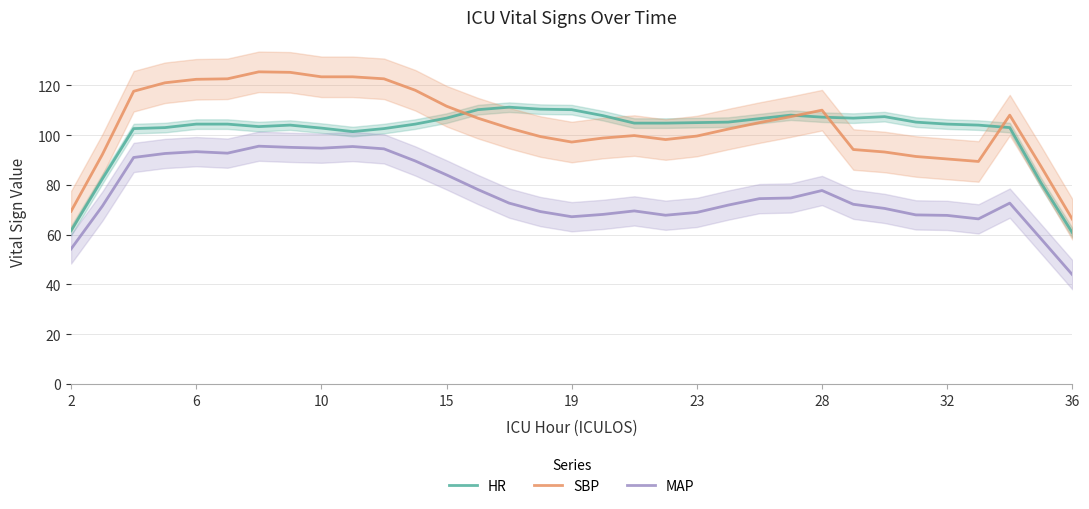

Rank the series by their maximum value, from highest to lowest.

SBP, HR, MAP